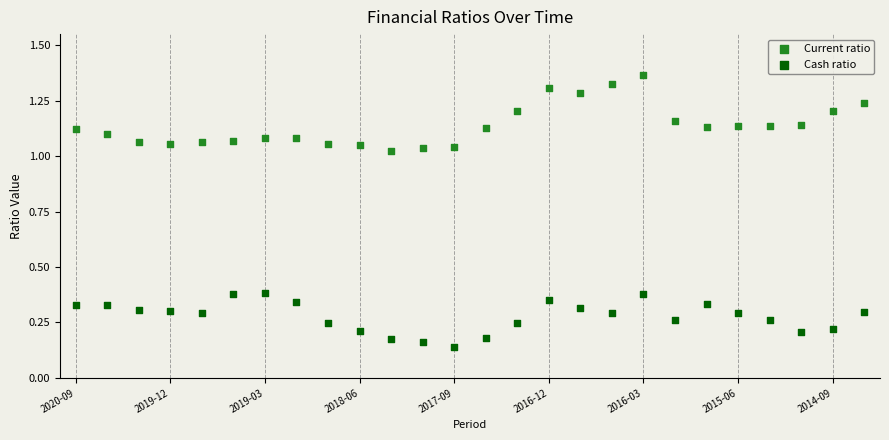

Which series has the widest spread of Y values?

Current ratio